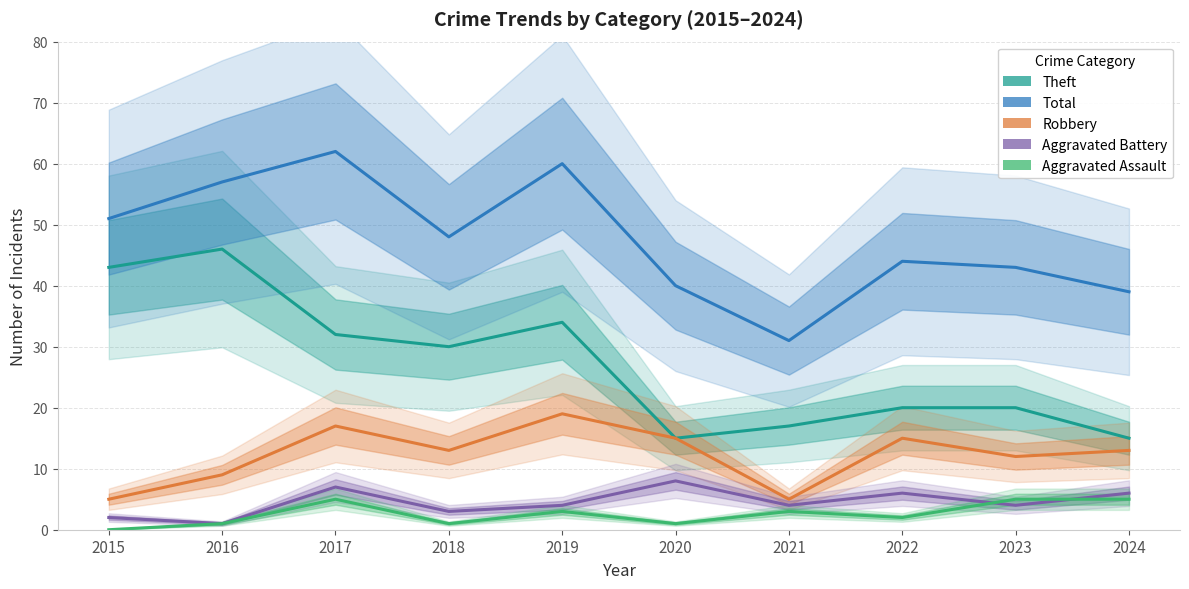

What is the difference between the second highest and second lowest values in the Aggravated Battery series?

5